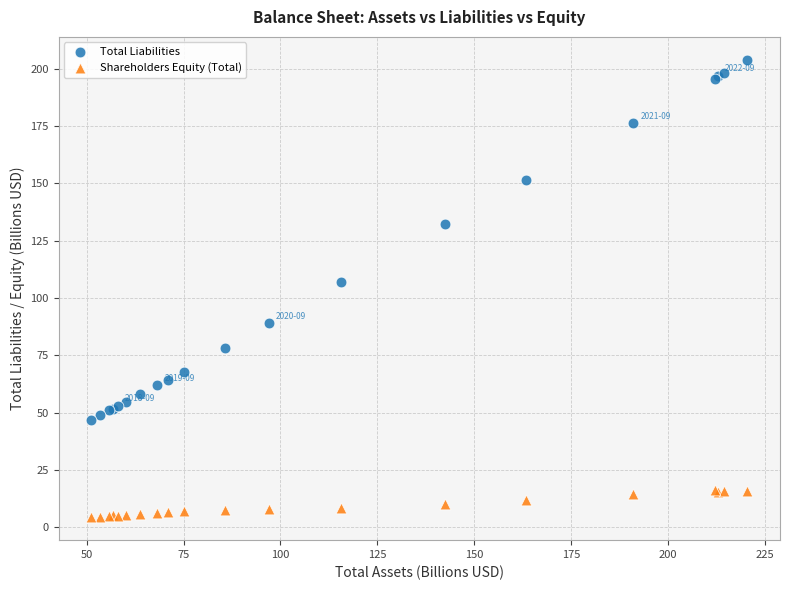

What are all the series names shown in the legend?

Total Liabilities, Shareholders Equity (Total)